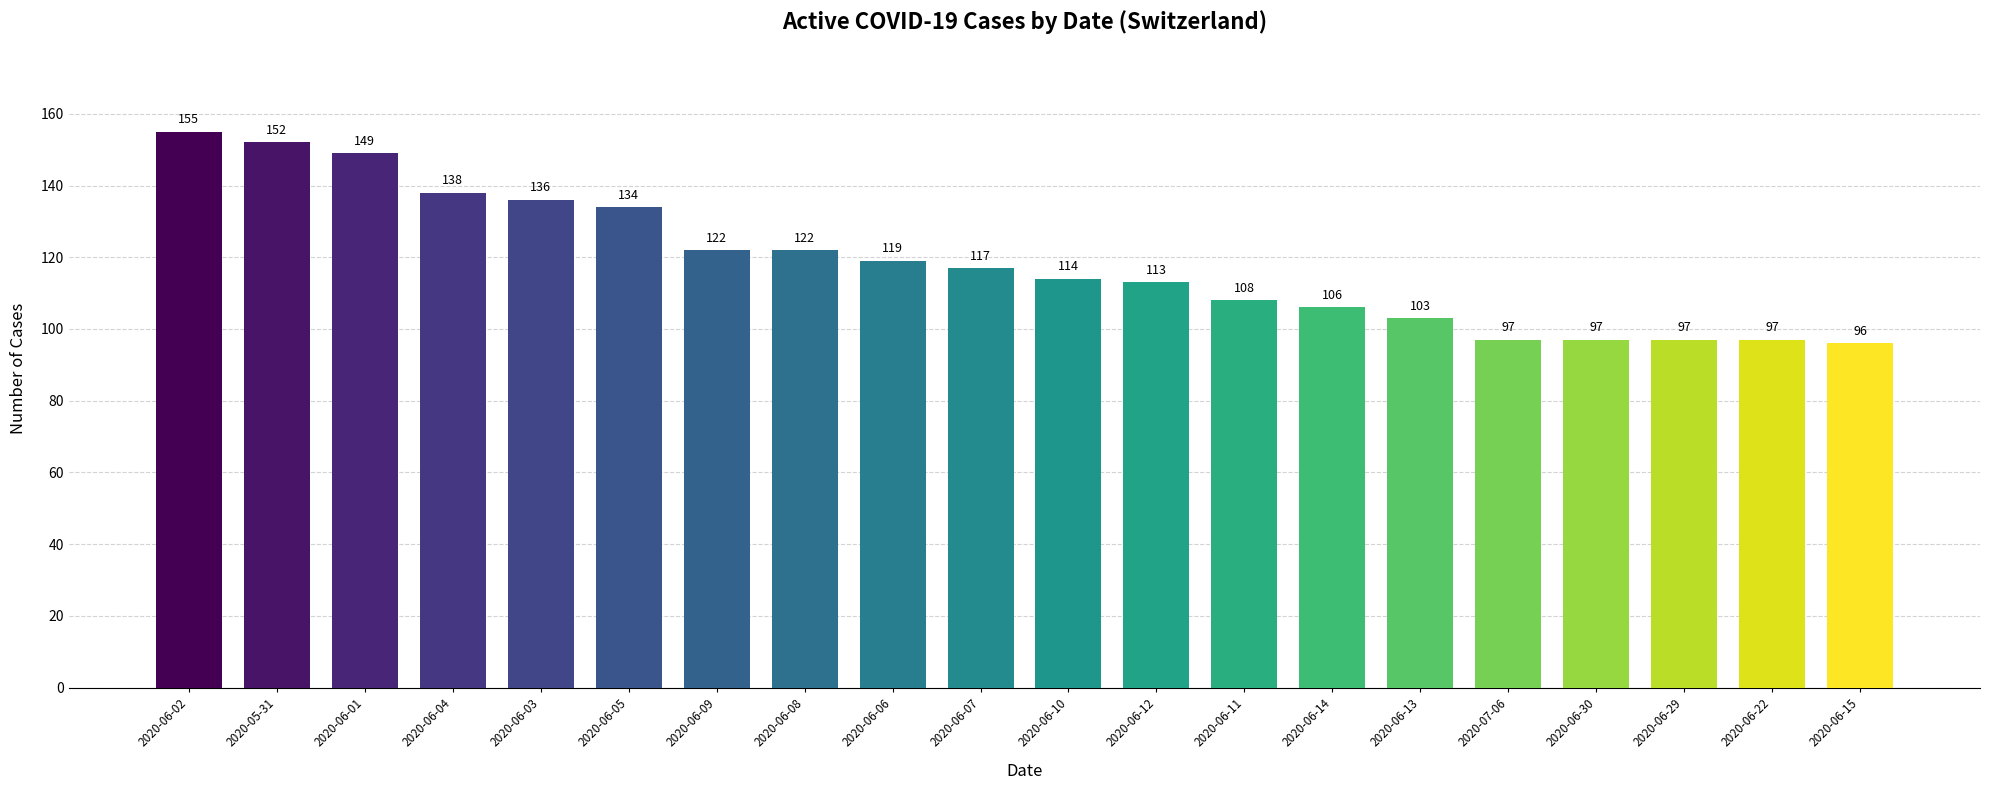

Reading left to right, extract all data points from this chart.

155	152	149	138	136	134	122	122	119	117	114	113	108	106	103	97	97	97	97	96